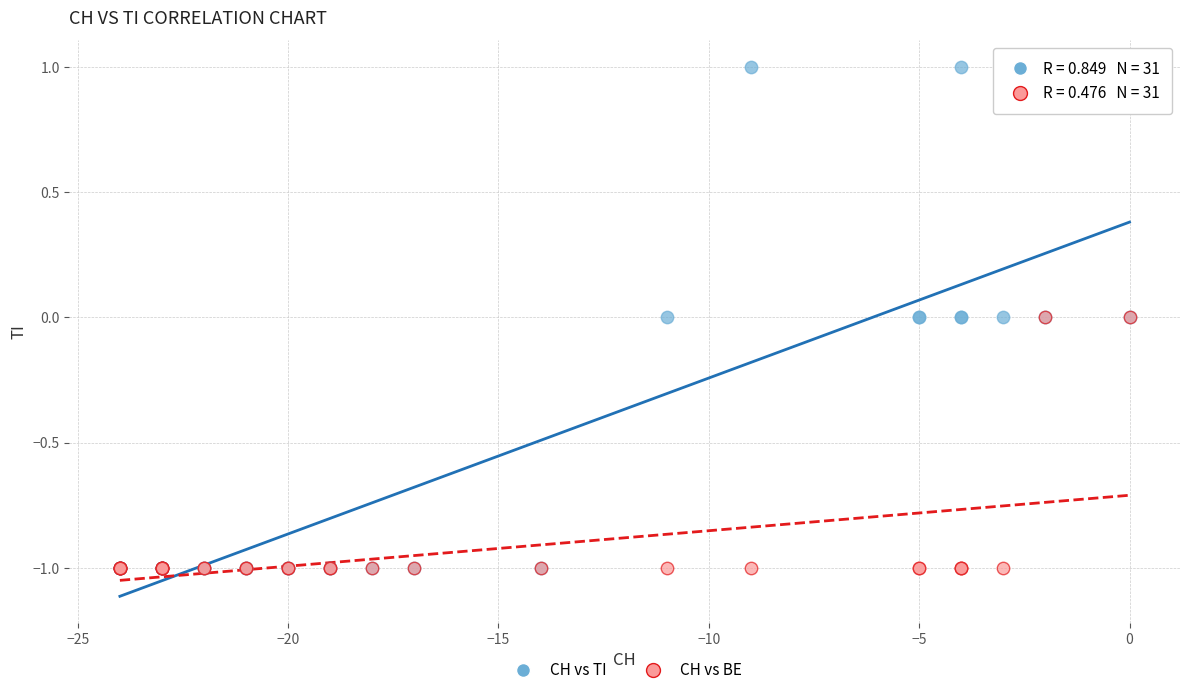

Which series has the largest Y range (max minus min)?

CH vs TI